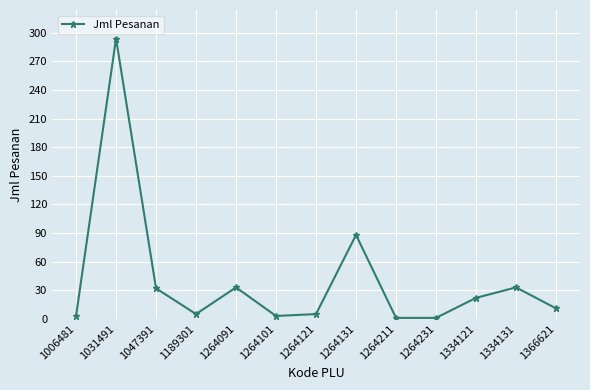

What is the difference between the maximum and second lowest values?

293